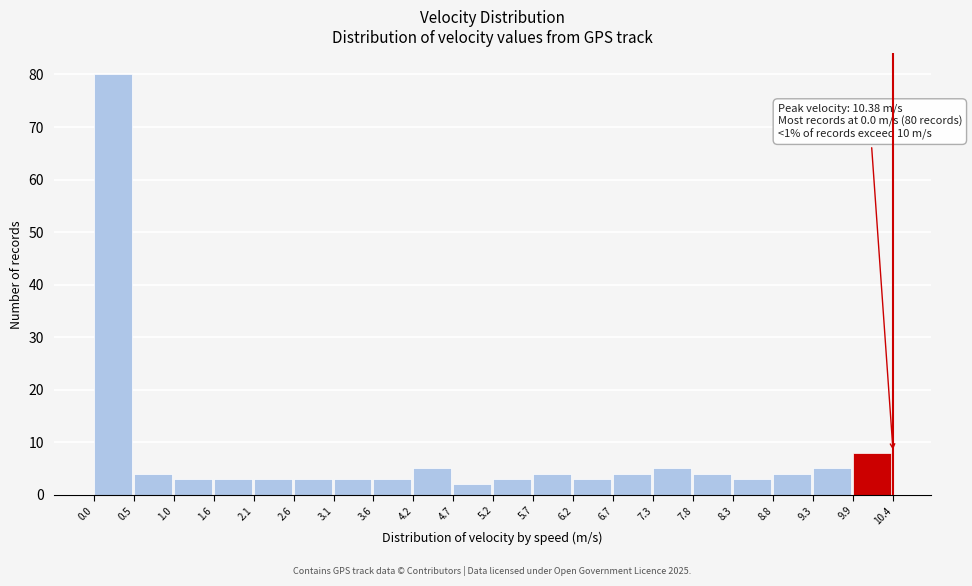

Which range on the x-axis has the tallest bar?

0.0 to 0.5